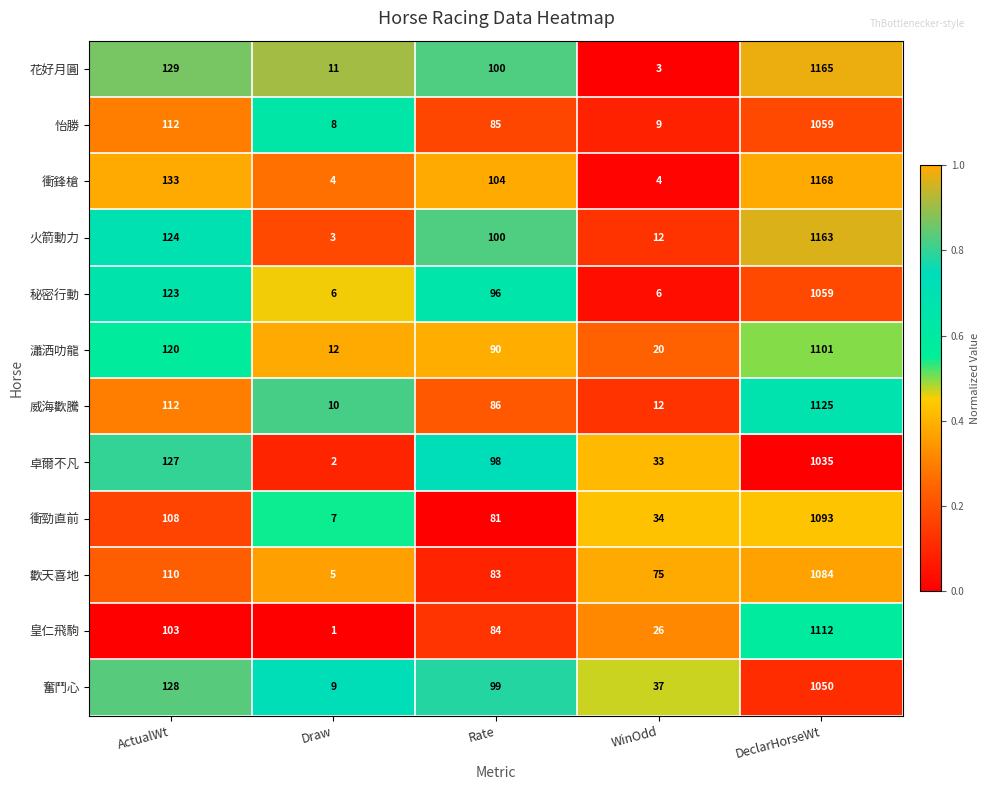

What is the difference between the 衝鋒槍 values at WinOdd and ActualWt?

129